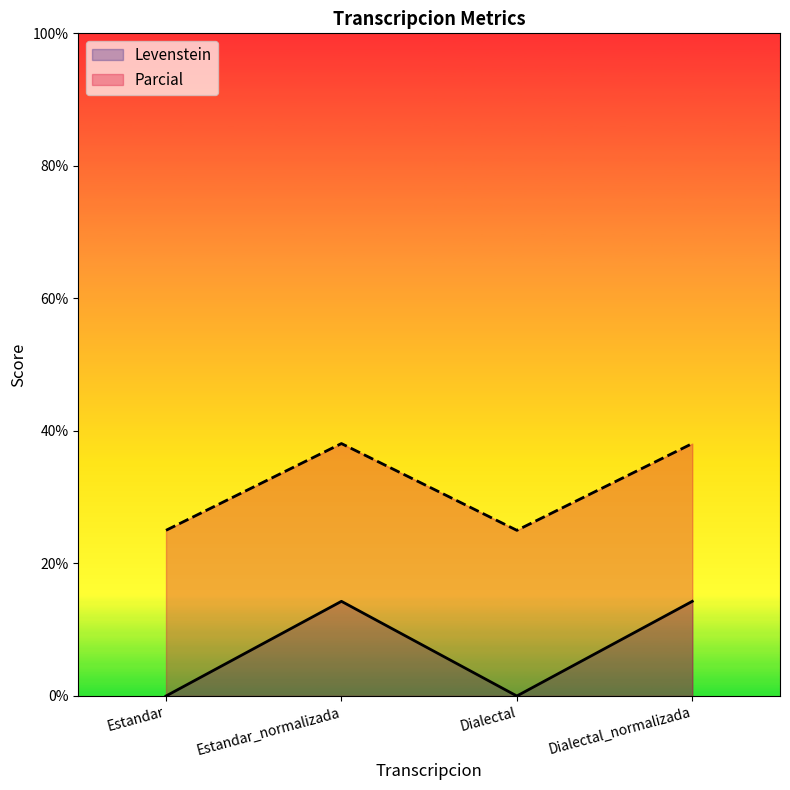

List the labels in order of Parcial value, smallest first.

Estandar, Dialectal, Estandar_normalizada, Dialectal_normalizada